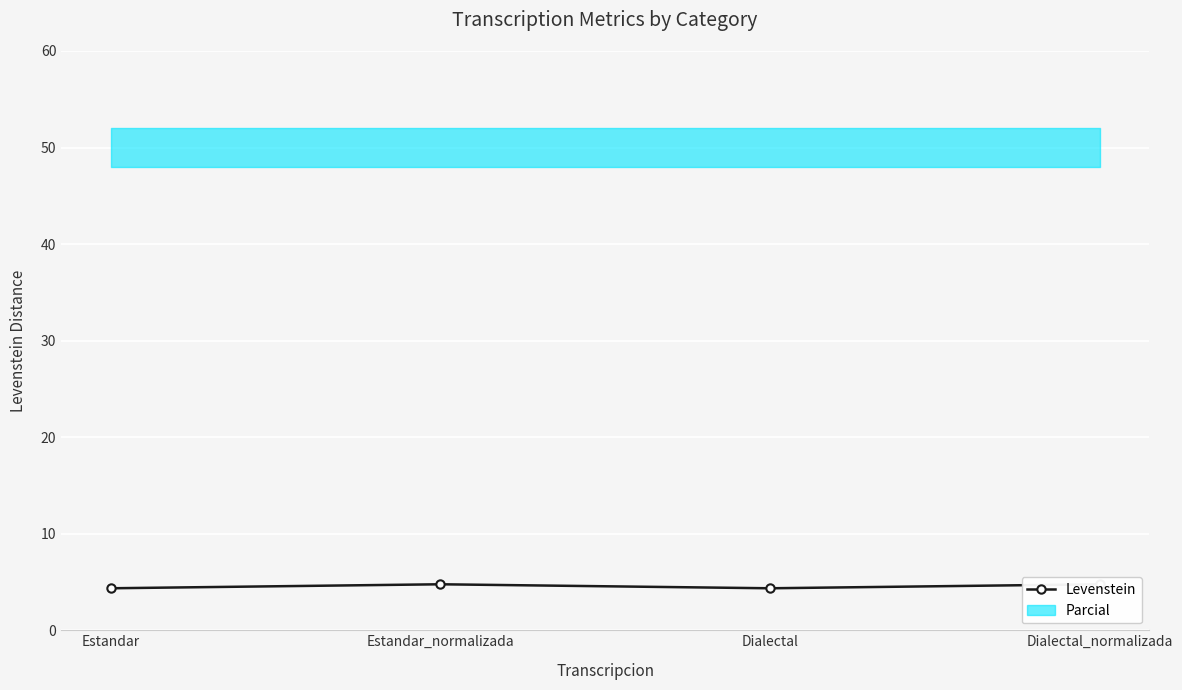

What is the ratio of the value at Estandar to the value at Dialectal_normalizada?

0.9